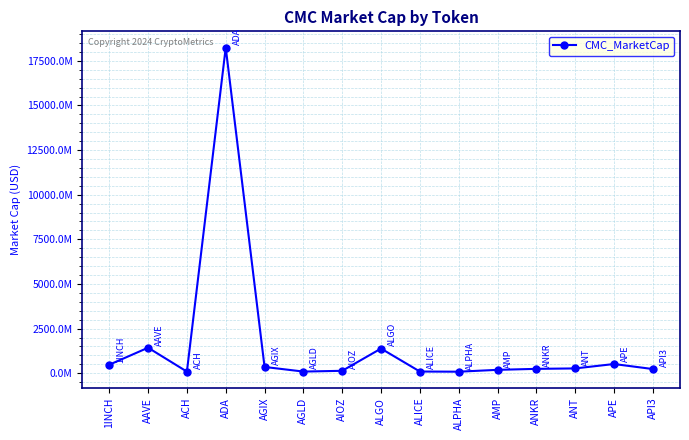

What is the label of the 5th point from the right?

AMP